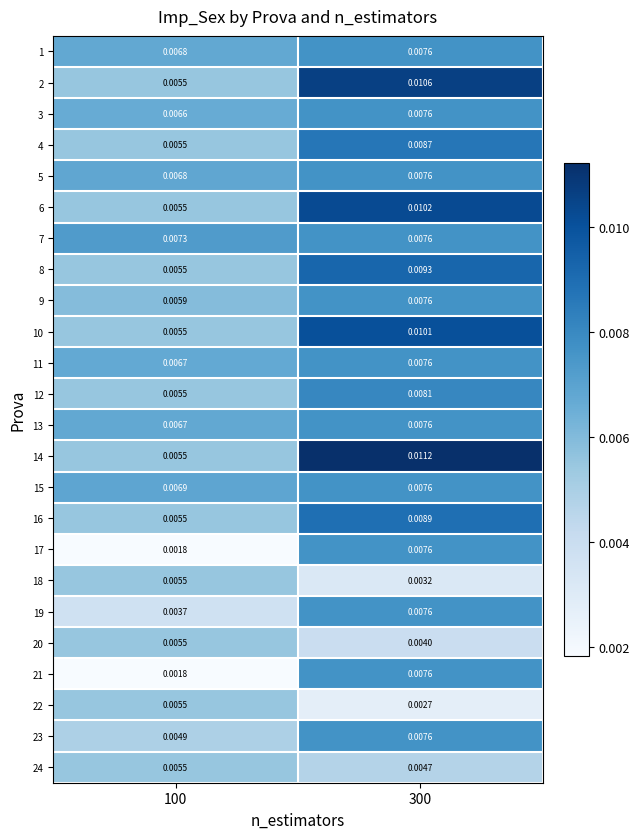

Is the value of 5 at 100 greater than the value of 18 at 300?

Yes